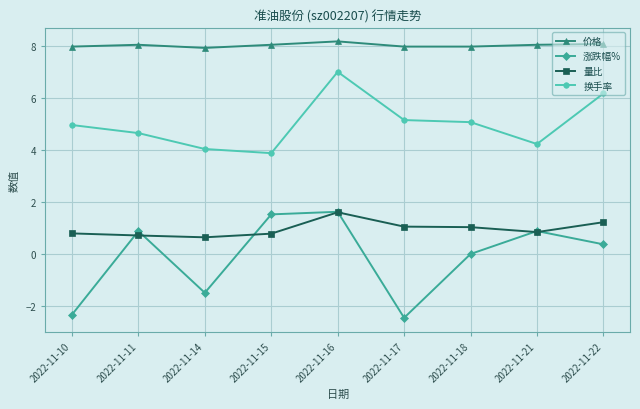

True or false: 量比 has more than 2 points higher than both neighbors.

False